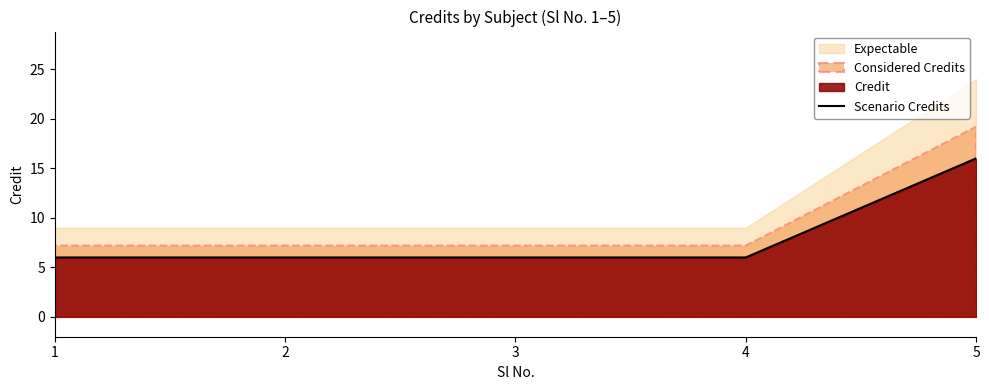

Is it true that the value at 2 is 6?

True